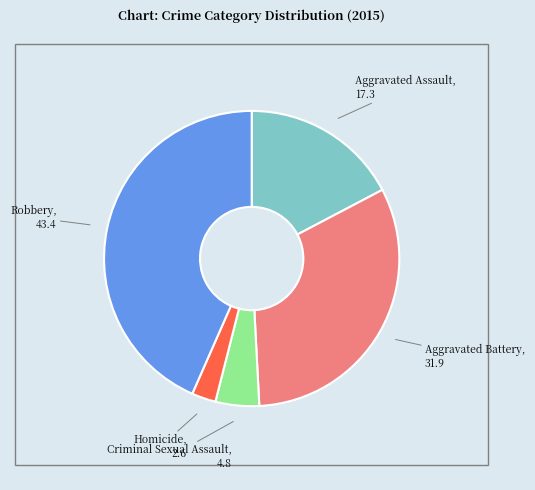

How many slices are in this pie chart?

5